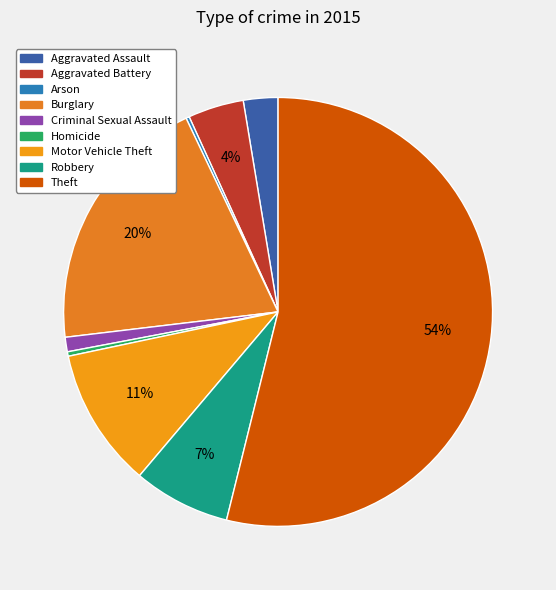

Which slice is the smallest?

Arson